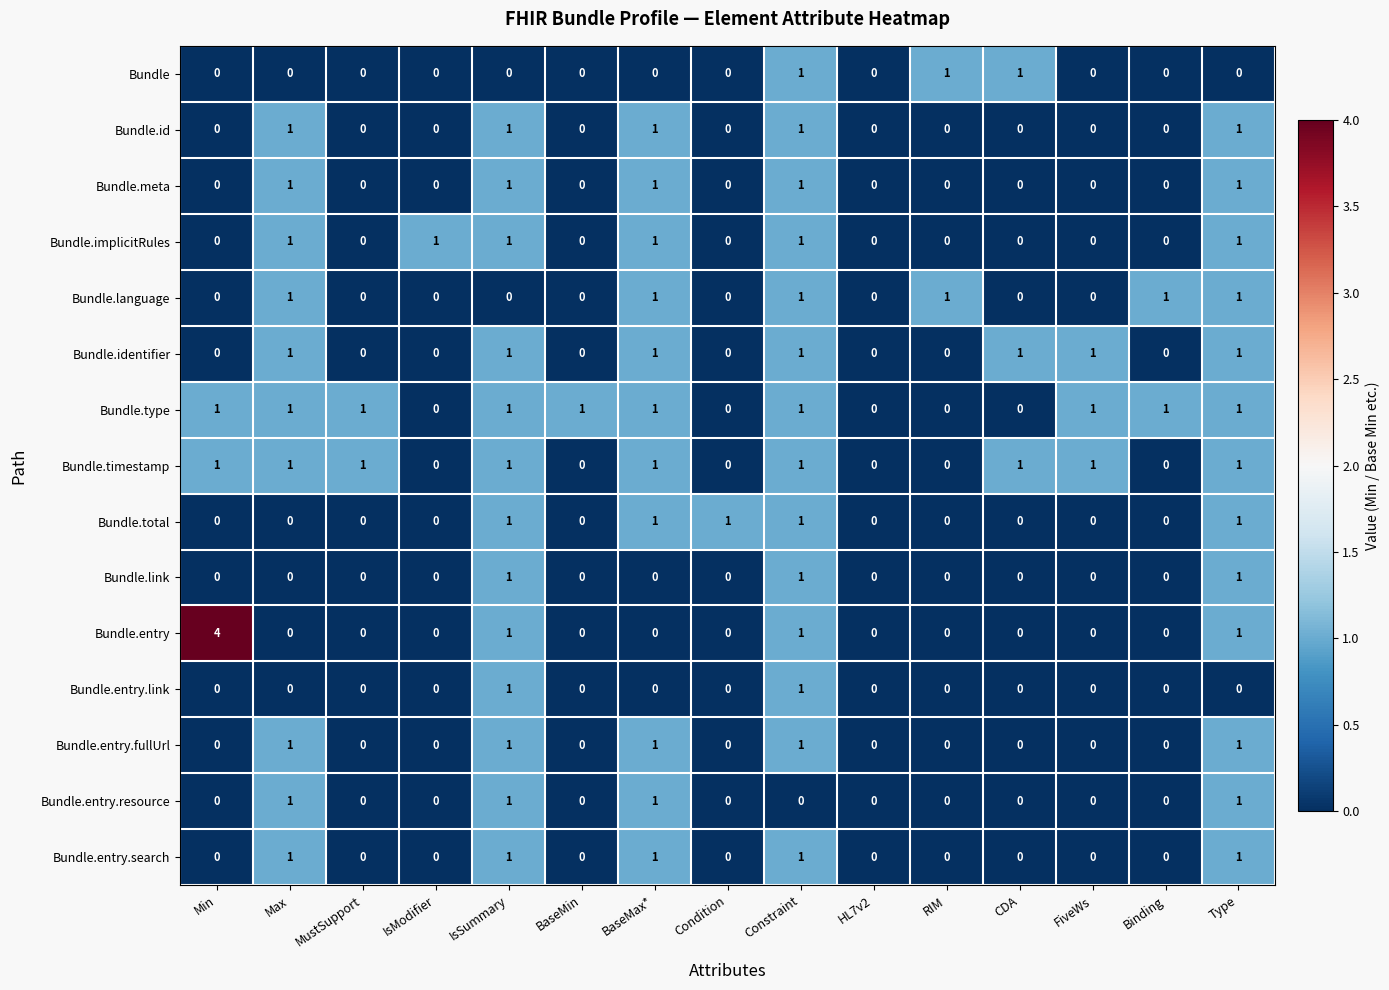

What is the greatest value displayed?

4